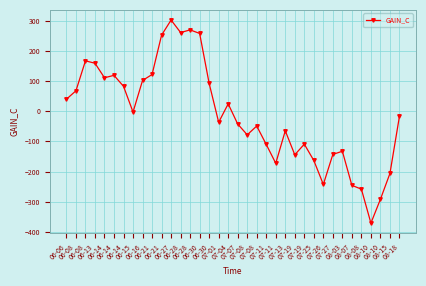

How many lines are shown in the chart?

1